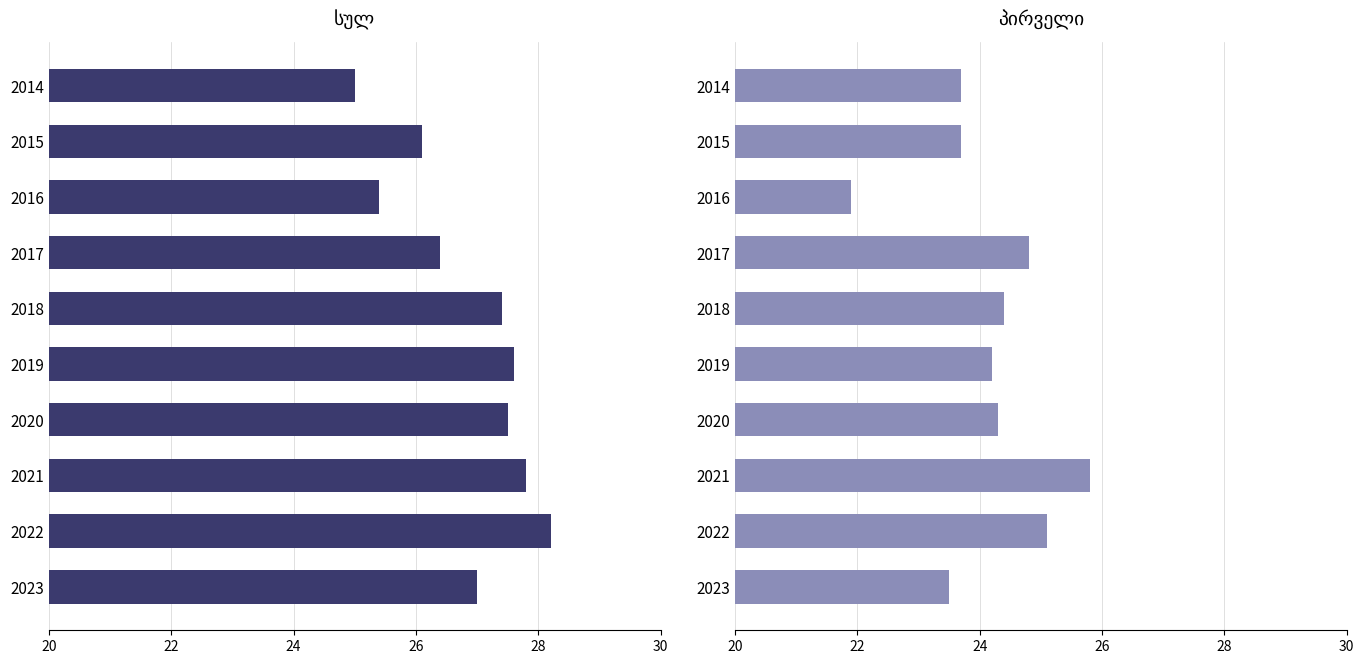

What is the difference between the second highest and minimum values in the სულ series?

2.8